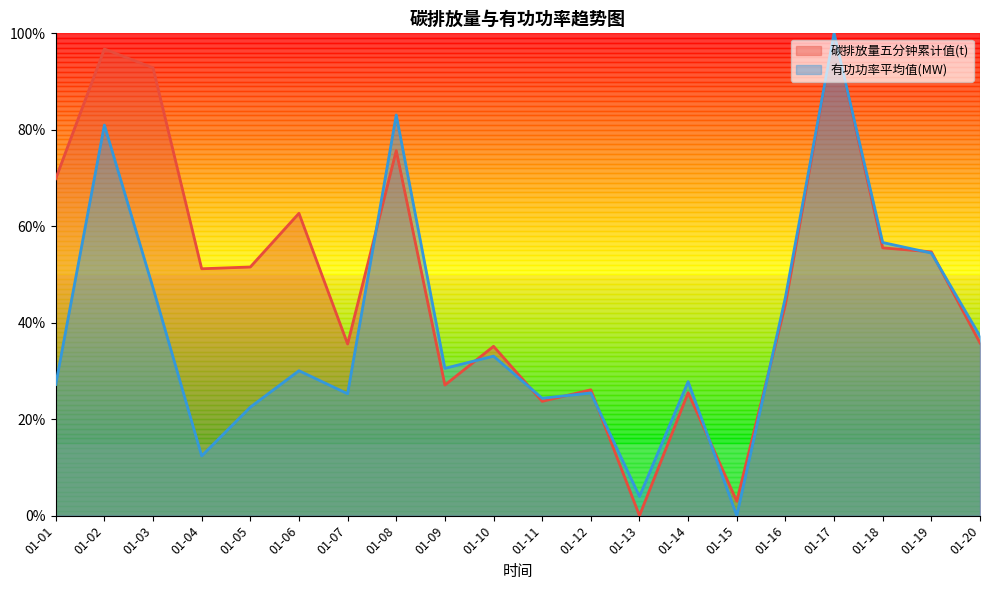

Reading left to right, extract all data points from this chart.

碳排放量五分钟累计值(t): 01-01=0.7	01-02=1.0	01-03=0.9	01-04=0.5	01-05=0.5	01-06=0.6	01-07=0.4	01-08=0.8	01-09=0.3	01-10=0.4	01-11=0.2	01-12=0.3	01-13=0.0	01-14=0.3	01-15=0.0	01-16=0.4	01-17=1.0	01-18=0.6	01-19=0.5	01-20=0.4
有功功率平均值(MW): 01-01=0.3	01-02=0.8	01-03=0.5	01-04=0.1	01-05=0.2	01-06=0.3	01-07=0.3	01-08=0.8	01-09=0.3	01-10=0.3	01-11=0.2	01-12=0.3	01-13=0.0	01-14=0.3	01-15=0.0	01-16=0.5	01-17=1.0	01-18=0.6	01-19=0.5	01-20=0.4